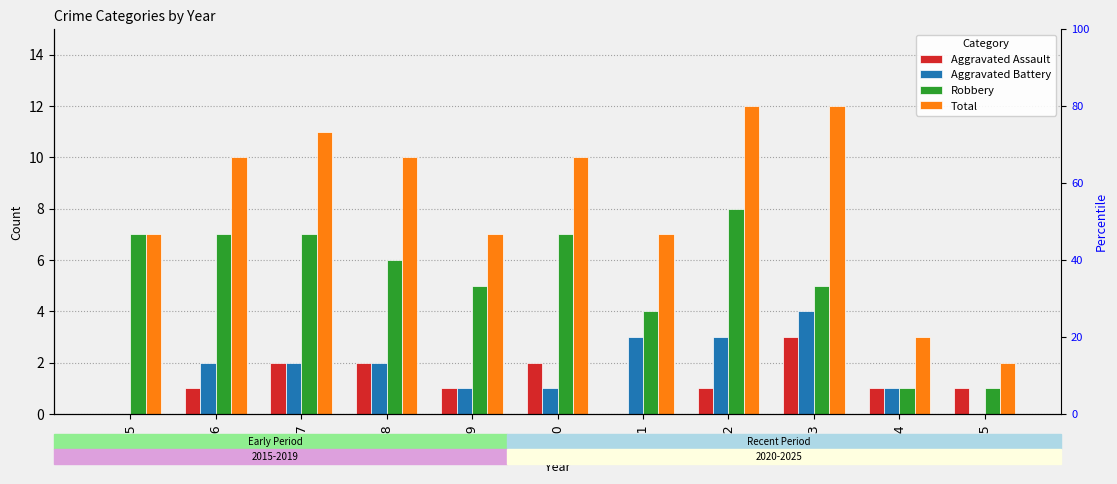

Is the value of Total at 2015 greater than the value of Aggravated Battery at 2021?

Yes